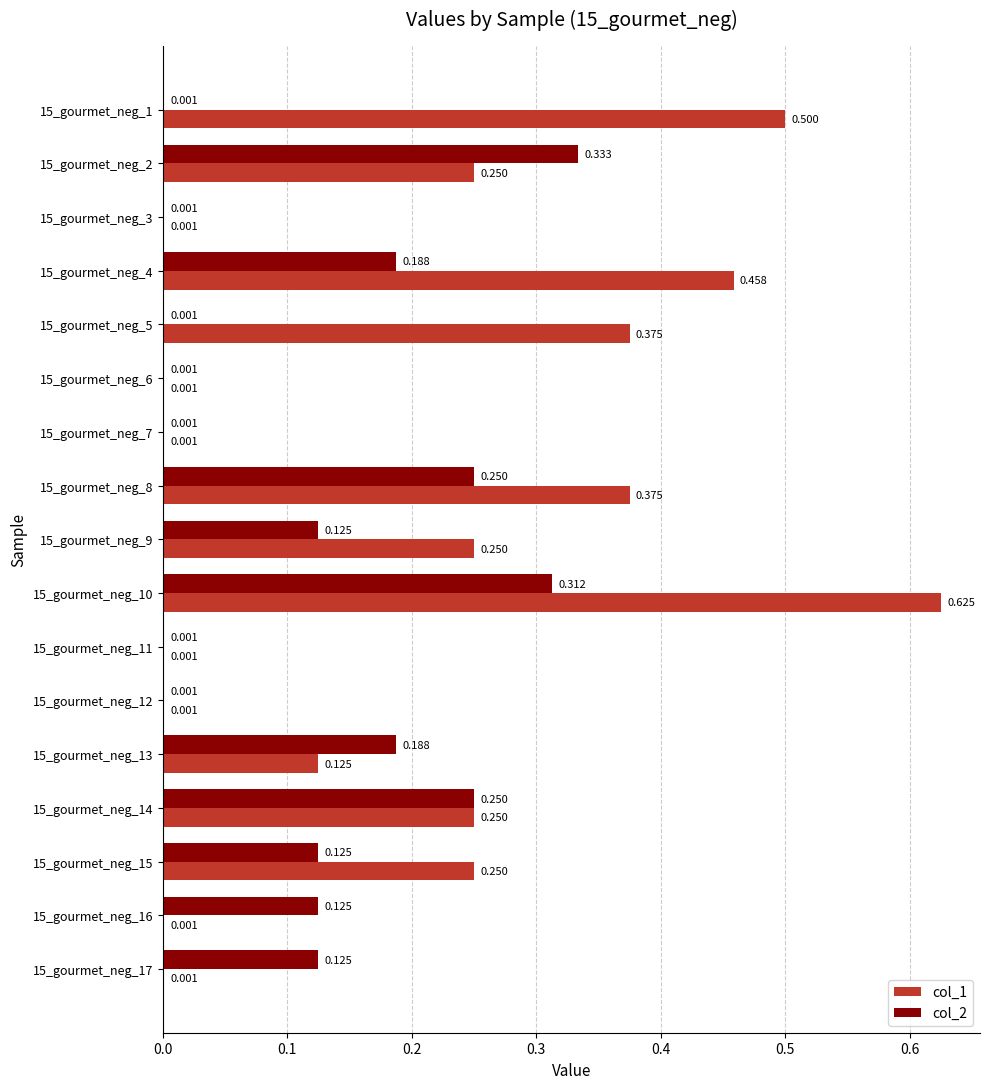

Is the value of col_1 at 15_gourmet_neg_1 greater than the value of col_2 at 15_gourmet_neg_6?

Yes